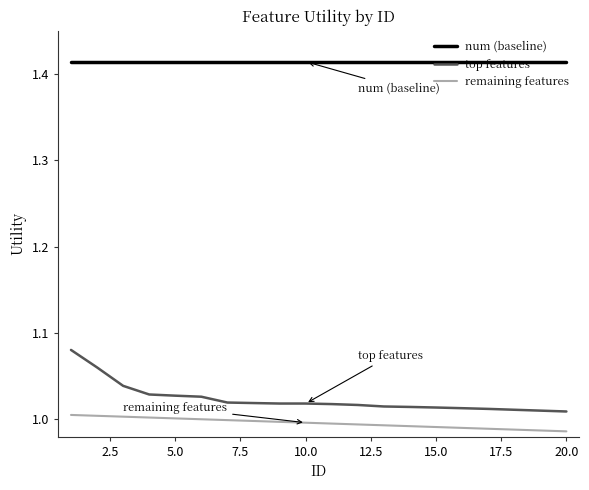

True or false: num (baseline) and remaining features cross at least once.

False